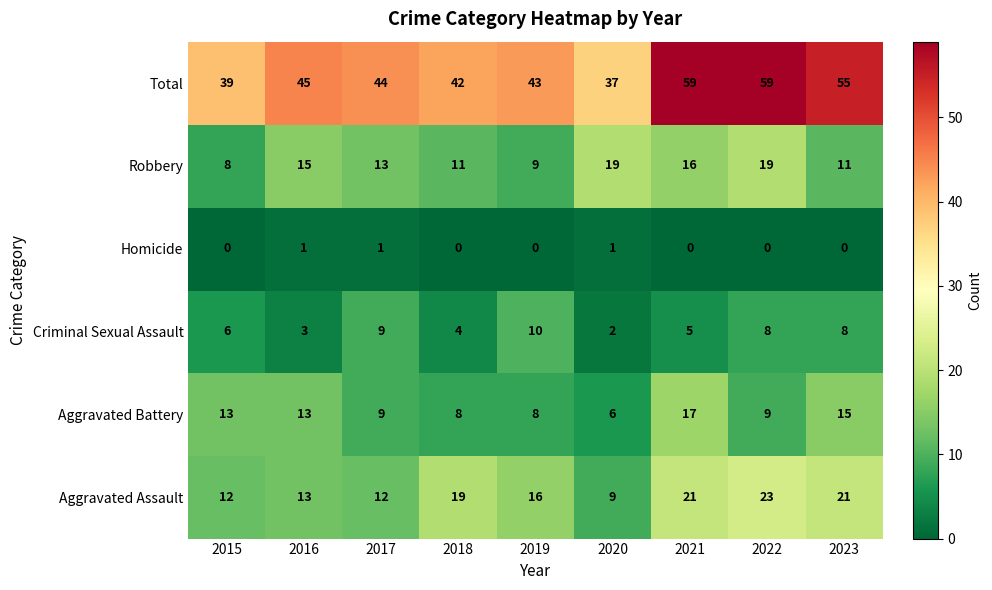

Which category has the lowest value in the Aggravated Assault series?

2020